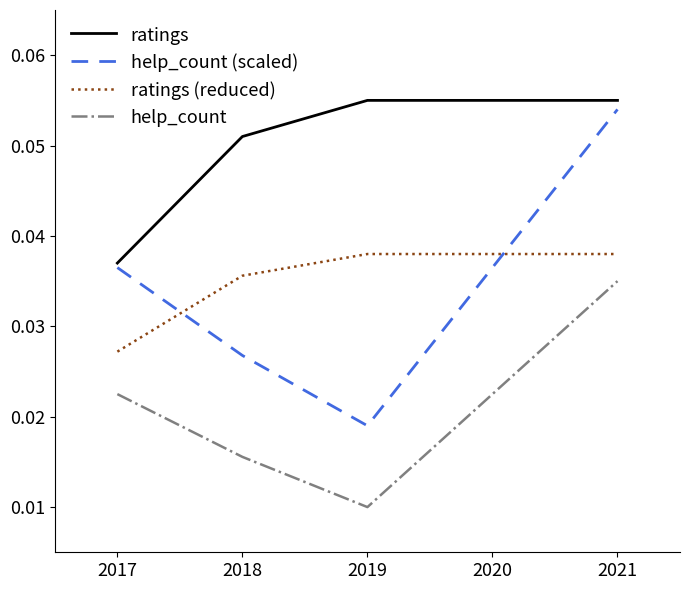

True or false: help_count and help_count (scaled) cross at least once.

False